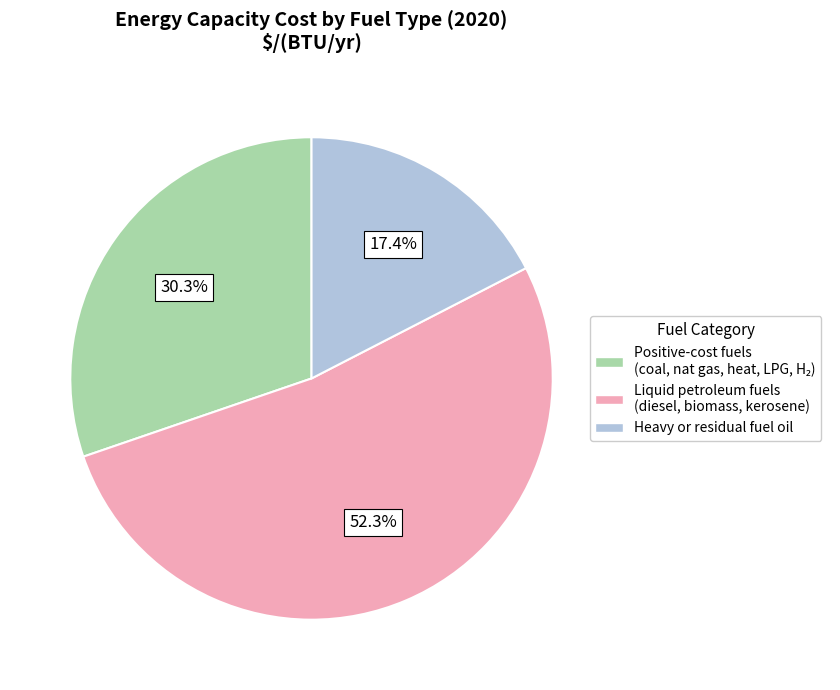

Is there a majority slice in this chart?

Yes